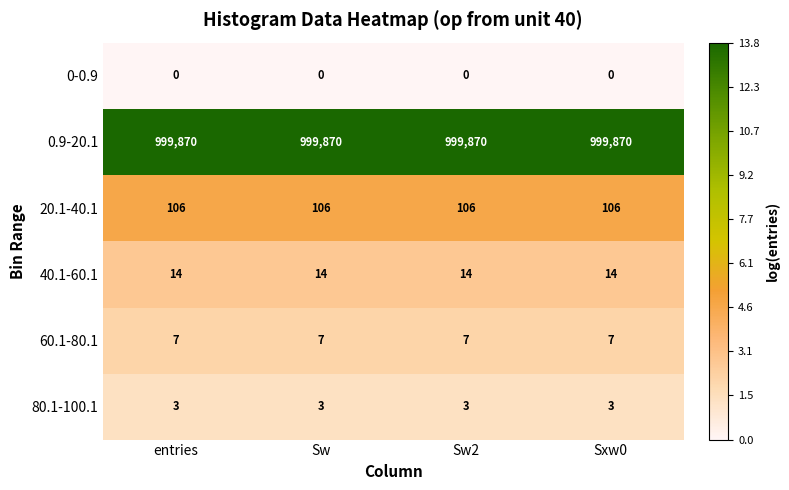

What is the spread (max minus min) of values at Sxw0?

999870